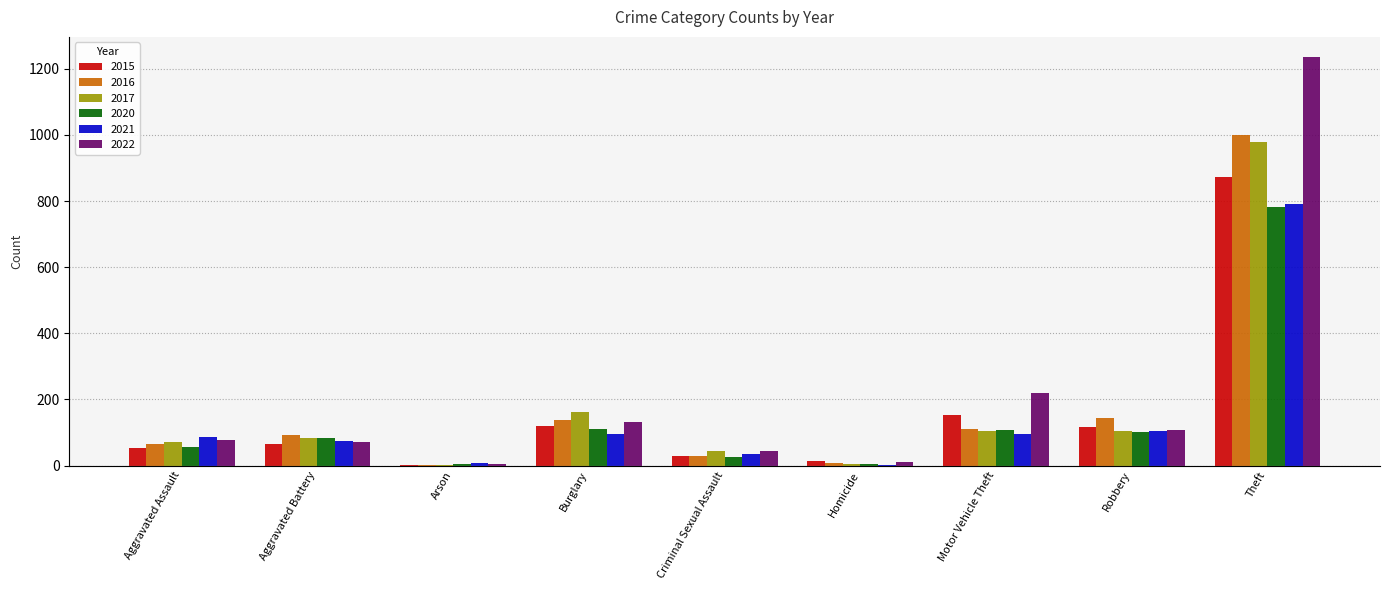

What is the maximum value for 2017?

979